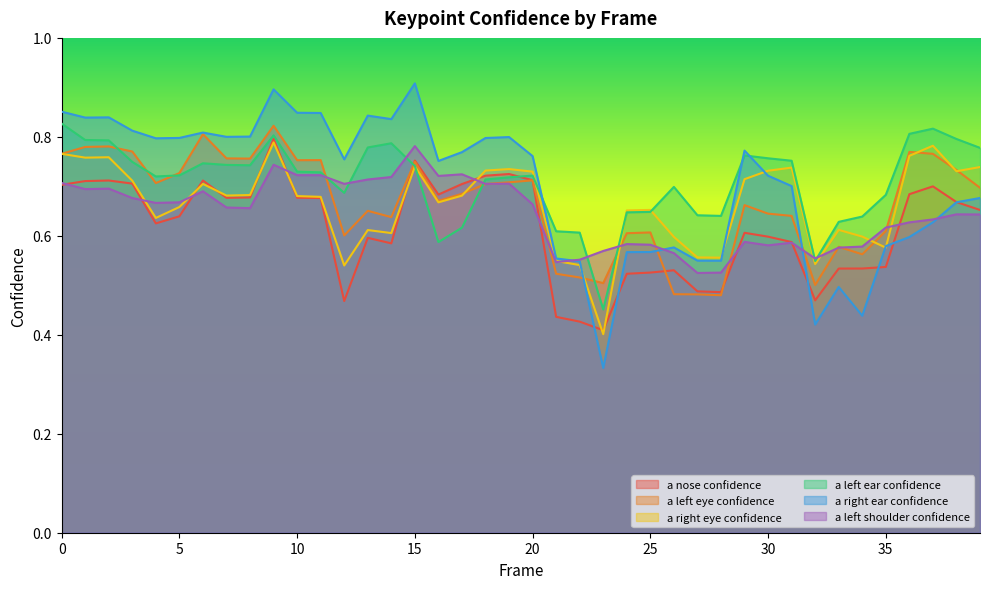

Reading left to right, list all the values displayed in this chart.

a_nose_confidence: 0.7	0.7	0.7	0.7	0.6	0.6	0.7	0.7	0.7	0.8	0.7	0.7	0.5	0.6	0.6	0.8	0.7	0.7	0.7	0.7	0.7	0.4	0.4	0.4	0.5	0.5	0.5	0.5	0.5	0.6	0.6	0.6	0.5	0.5	0.5	0.5	0.7	0.7	0.7	0.7
a_left_eye_confidence: 0.8	0.8	0.8	0.8	0.7	0.7	0.8	0.8	0.8	0.8	0.8	0.8	0.6	0.7	0.6	0.7	0.7	0.7	0.7	0.7	0.7	0.5	0.5	0.5	0.6	0.6	0.5	0.5	0.5	0.7	0.6	0.6	0.5	0.6	0.6	0.6	0.8	0.8	0.7	0.7
a_right_eye_confidence: 0.8	0.8	0.8	0.7	0.6	0.7	0.7	0.7	0.7	0.8	0.7	0.7	0.5	0.6	0.6	0.7	0.7	0.7	0.7	0.7	0.7	0.5	0.5	0.4	0.7	0.7	0.6	0.6	0.6	0.7	0.7	0.7	0.5	0.6	0.6	0.6	0.8	0.8	0.7	0.7
a_left_ear_confidence: 0.8	0.8	0.8	0.7	0.7	0.7	0.7	0.7	0.7	0.8	0.7	0.7	0.7	0.8	0.8	0.7	0.6	0.6	0.7	0.7	0.7	0.6	0.6	0.5	0.6	0.6	0.7	0.6	0.6	0.8	0.8	0.8	0.5	0.6	0.6	0.7	0.8	0.8	0.8	0.8
a_right_ear_confidence: 0.9	0.8	0.8	0.8	0.8	0.8	0.8	0.8	0.8	0.9	0.8	0.8	0.8	0.8	0.8	0.9	0.8	0.8	0.8	0.8	0.8	0.6	0.5	0.3	0.6	0.6	0.6	0.5	0.5	0.8	0.7	0.7	0.4	0.5	0.4	0.6	0.6	0.6	0.7	0.7
a_left_shoulder_confidence: 0.7	0.7	0.7	0.7	0.7	0.7	0.7	0.7	0.7	0.7	0.7	0.7	0.7	0.7	0.7	0.8	0.7	0.7	0.7	0.7	0.7	0.5	0.6	0.6	0.6	0.6	0.6	0.5	0.5	0.6	0.6	0.6	0.6	0.6	0.6	0.6	0.6	0.6	0.6	0.6